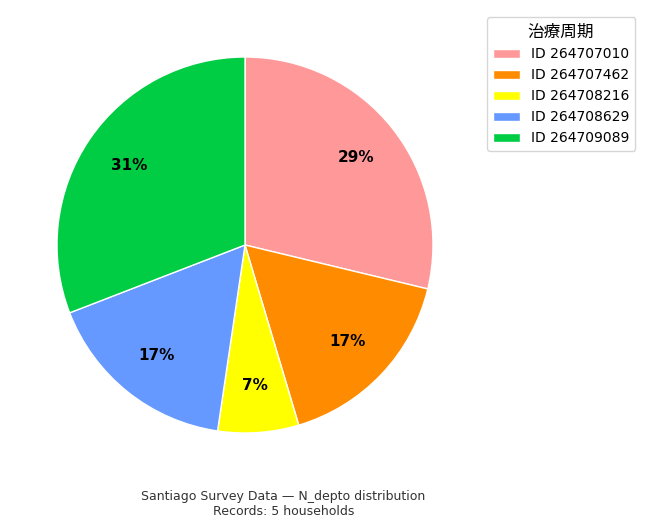

Which category has the smallest portion of the pie?

ID 264708216